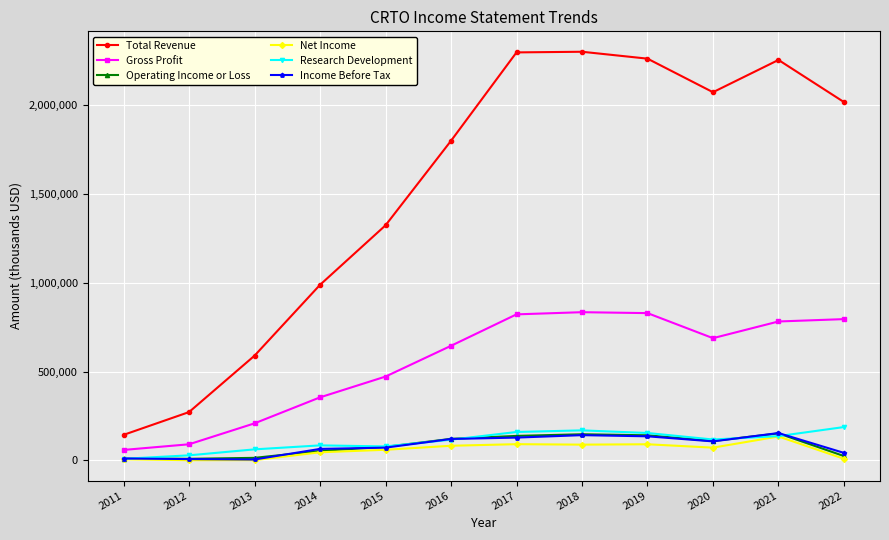

What is the difference between the maximum and minimum values in the Total Revenue series?

2156700